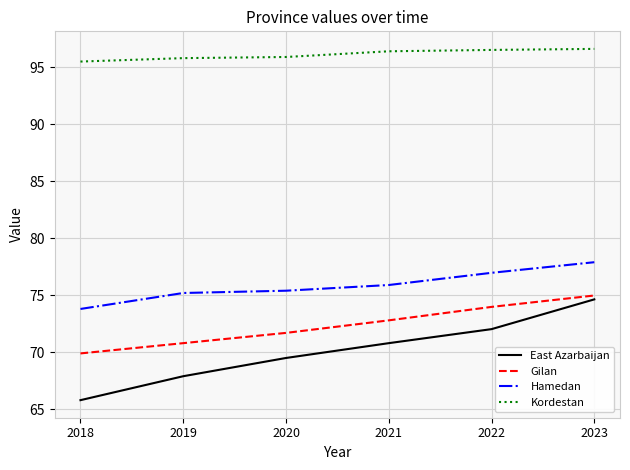

Between 2020 and 2021, which series saw the biggest shift?

East Azarbaijan